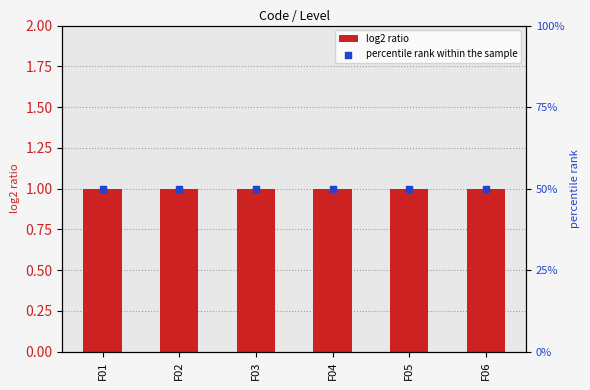

Which series contains the highest Y value?

percentile rank within the sample